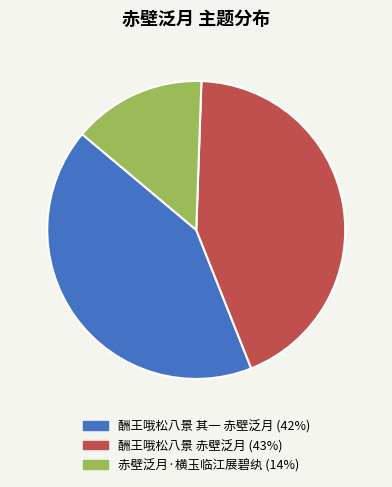

Do 酬王哦松八景 其一 赤壁泛月 and 赤壁泛月·横玉临江展碧纨 together represent more than half of the pie?

Yes